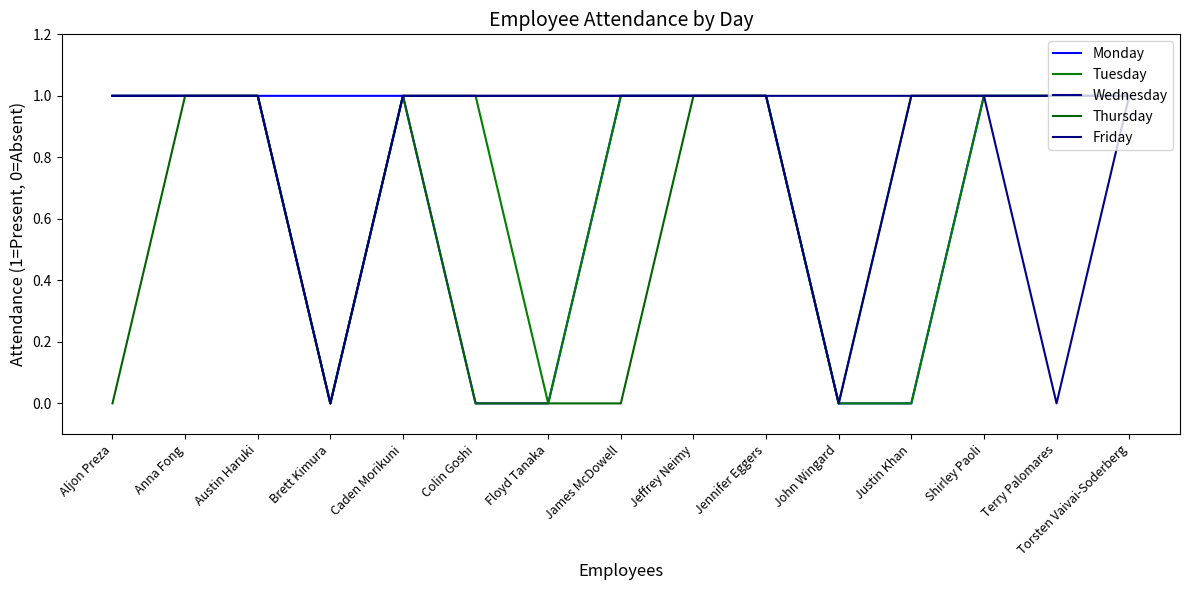

How many lines are shown in the chart?

5